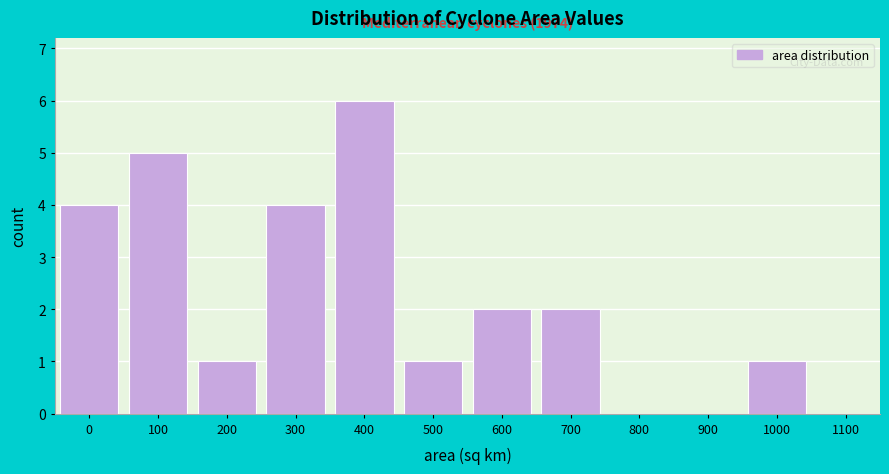

Reading left to right, list all the values displayed in this chart.

0=4	100=5	200=1	300=4	400=6	500=1	600=2	700=2	800=0	900=0	1000=1	1100=0